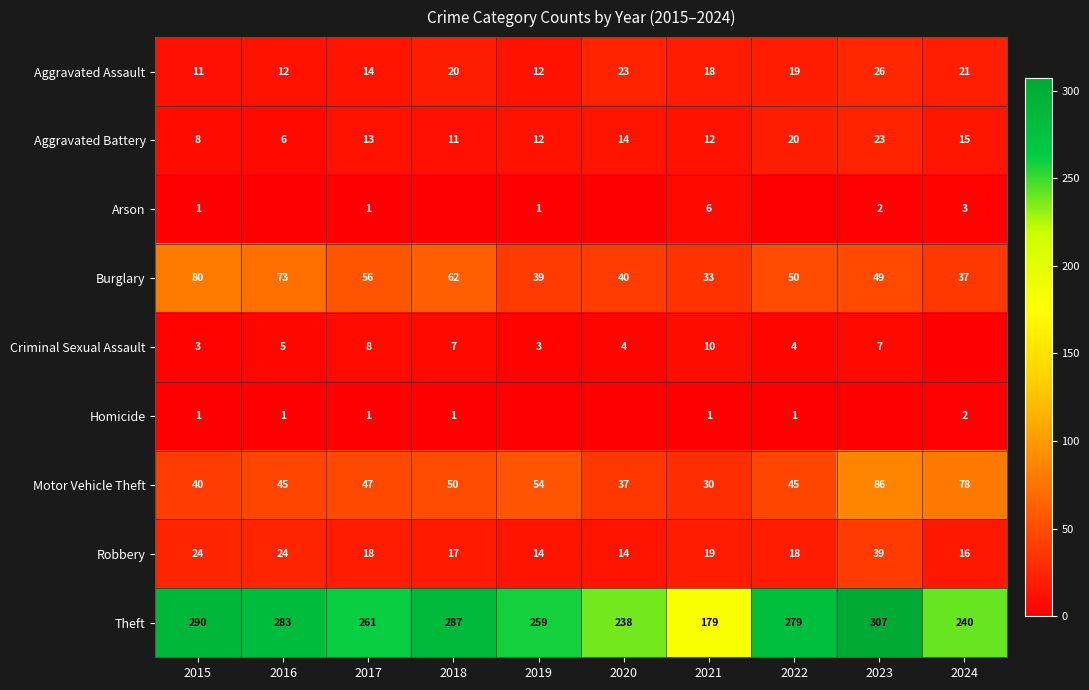

Rank the series at 2021 from lowest to highest value.

Homicide, Arson, Criminal Sexual Assault, Aggravated Battery, Aggravated Assault, Robbery, Motor Vehicle Theft, Burglary, Theft